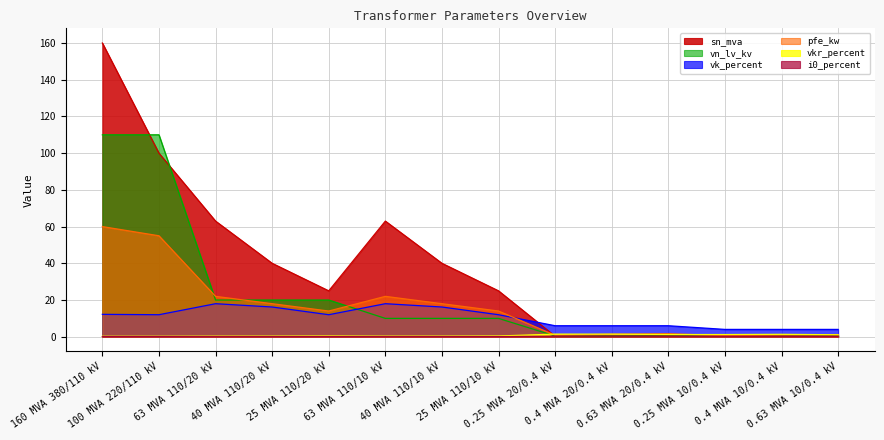

The value of vn_lv_kv at 40 MVA 110/20 kV is 20.0. True or false?

True